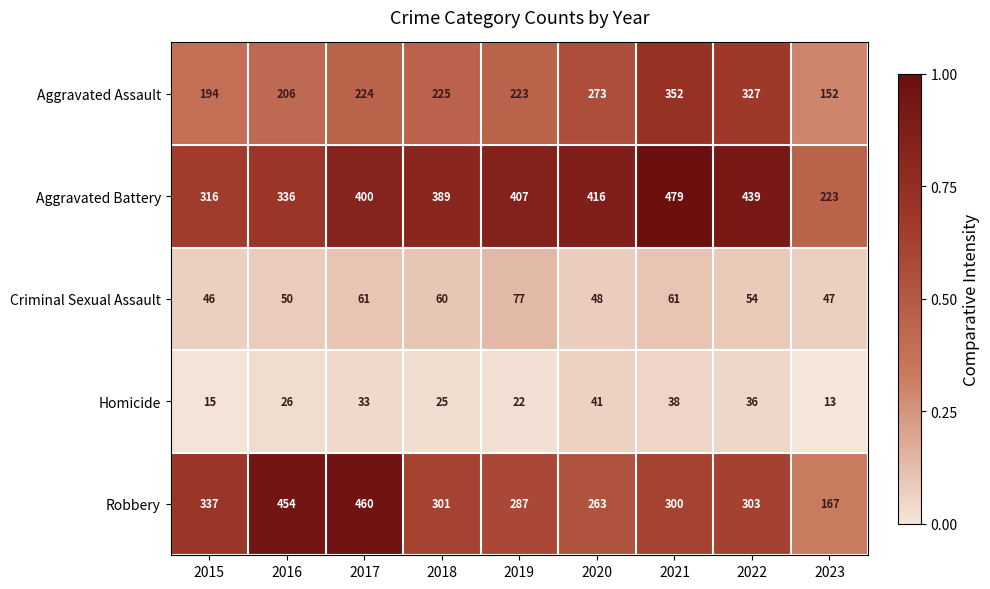

What is the lowest value of the Homicide series?

13